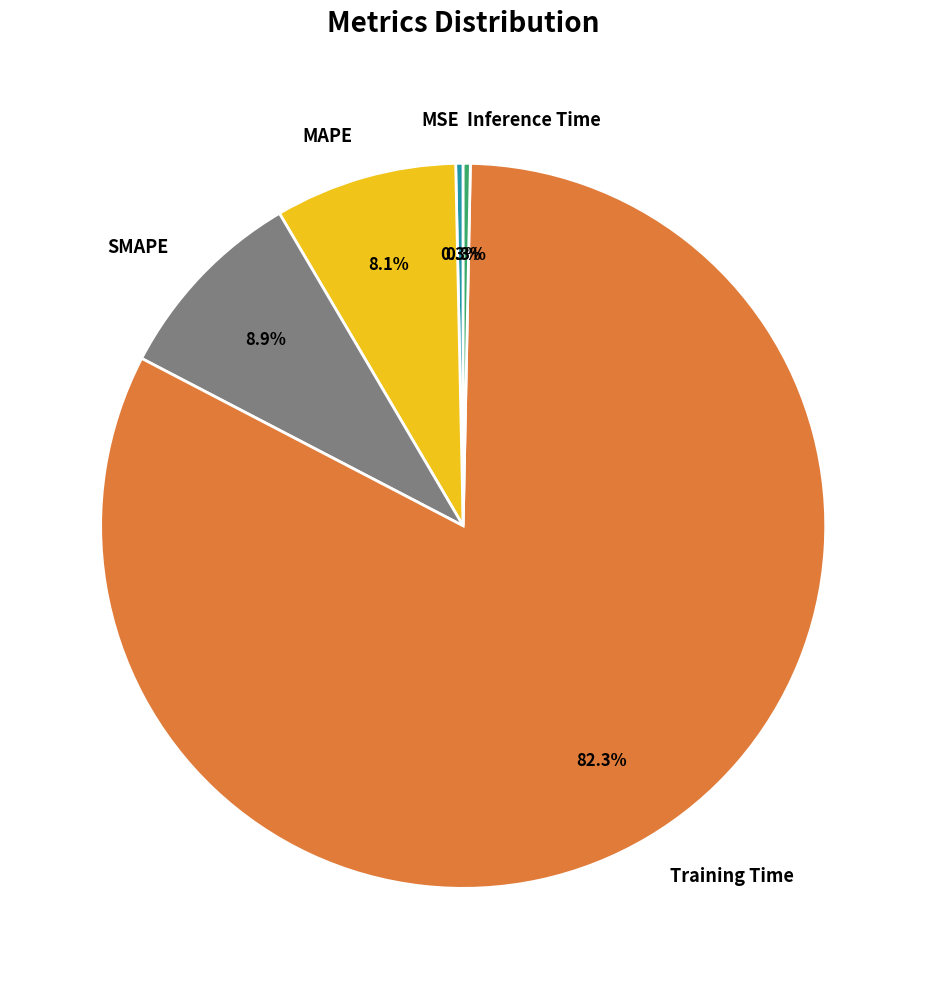

How many segments does this pie chart have?

5